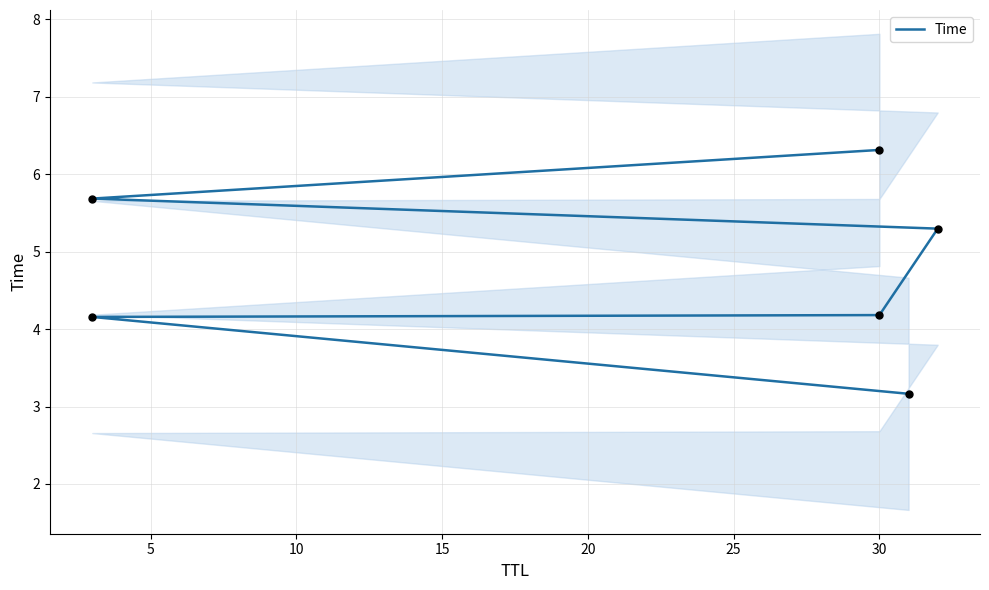

What is the ratio of the value at 25 to the value at 5?

1.5